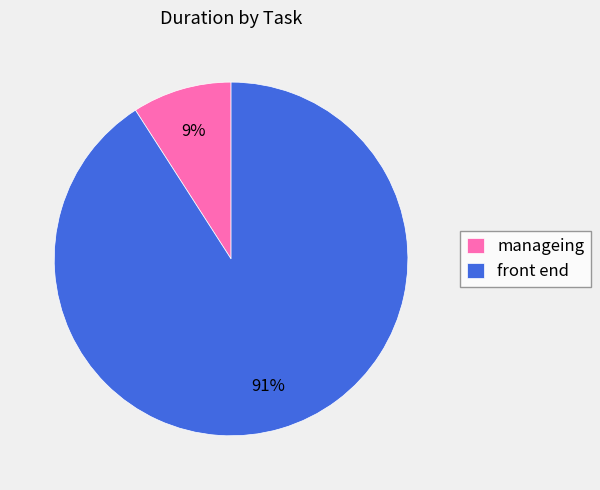

Is manageing the majority of the pie?

No